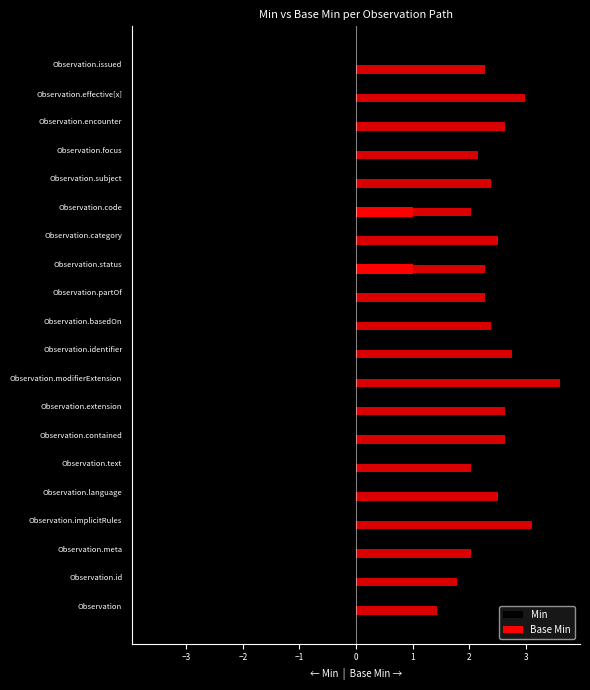

Between Observation.modifierExtension and Observation.language, which is larger?

Observation.modifierExtension